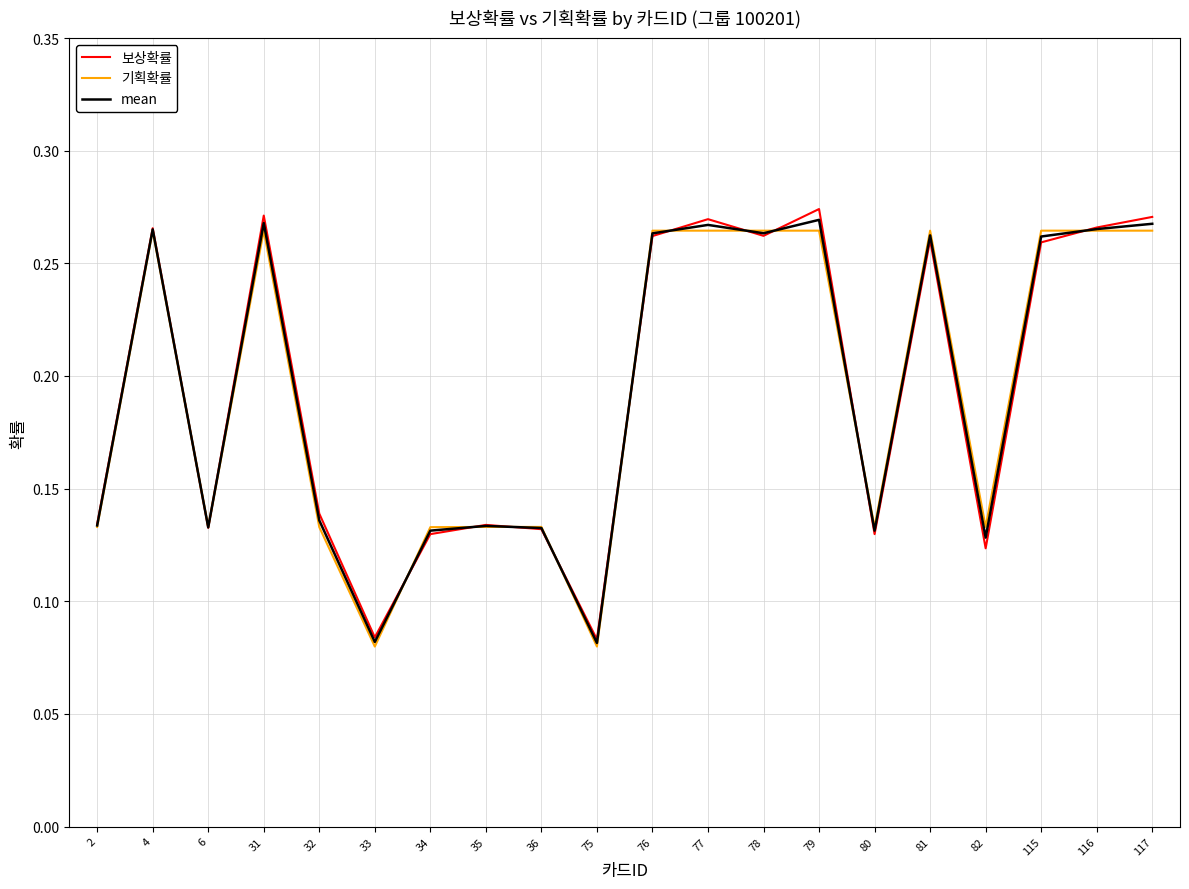

What is the total value across all series at 32?

0.4